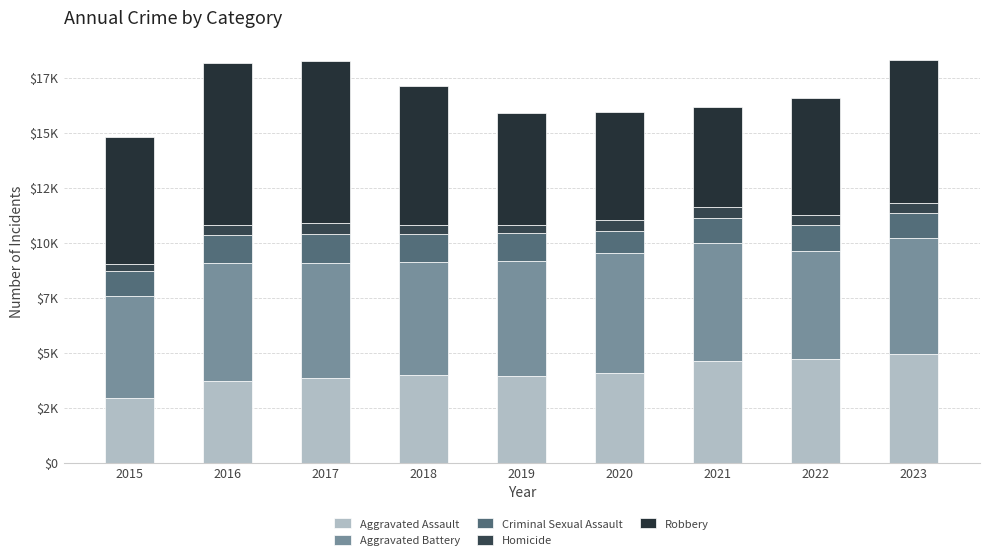

Does the chart contain stacked bars?

Yes